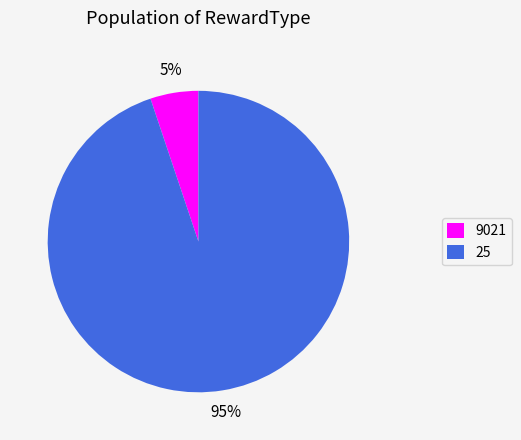

Rank the categories by value from highest to lowest.

25, 9021